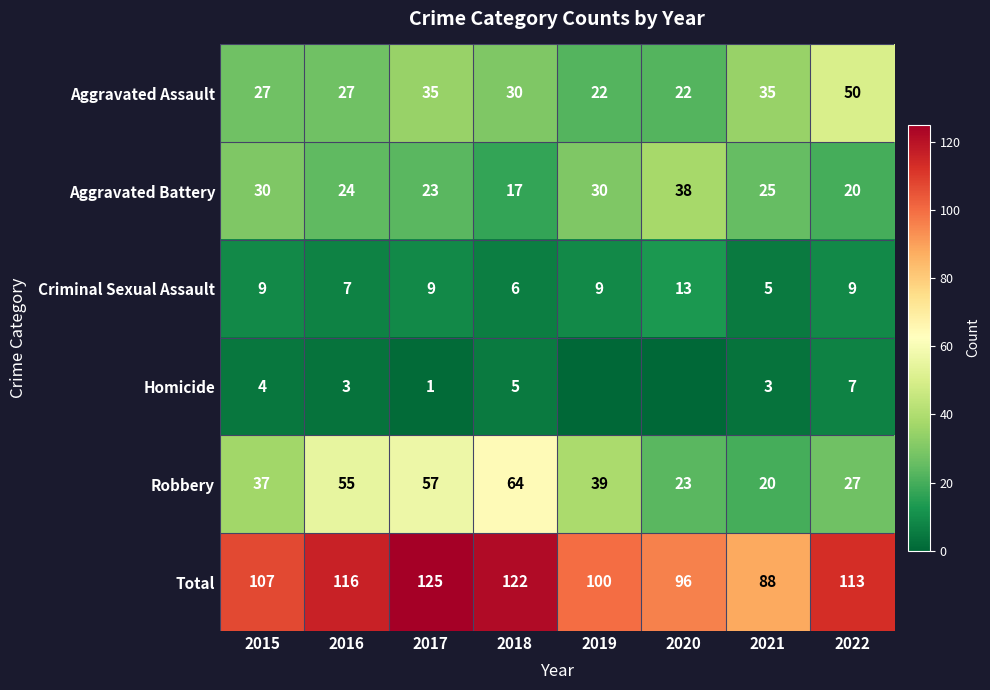

What is the total value across all series at 2015?

214